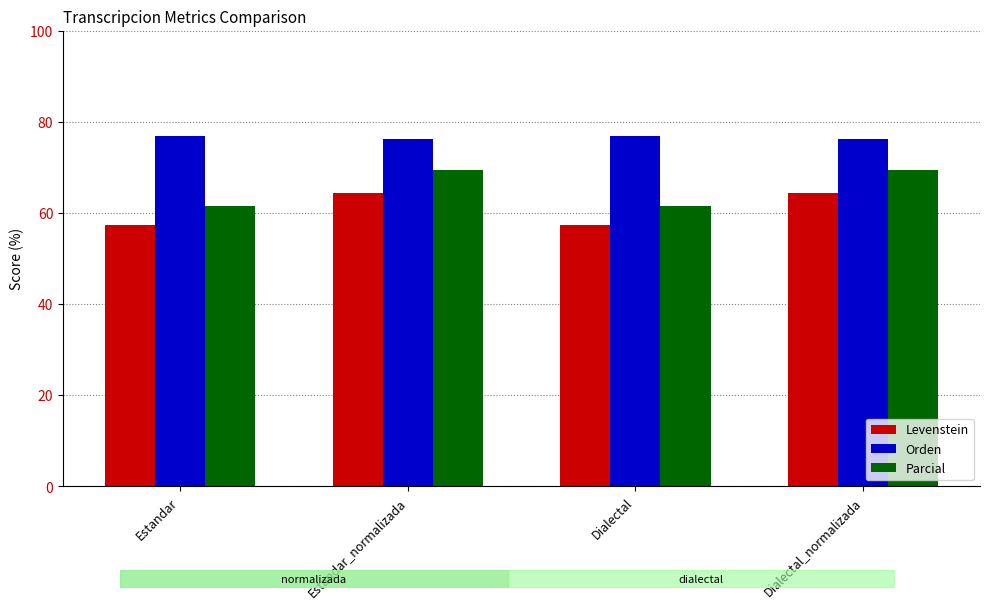

Which series has the largest total across all categories?

Orden